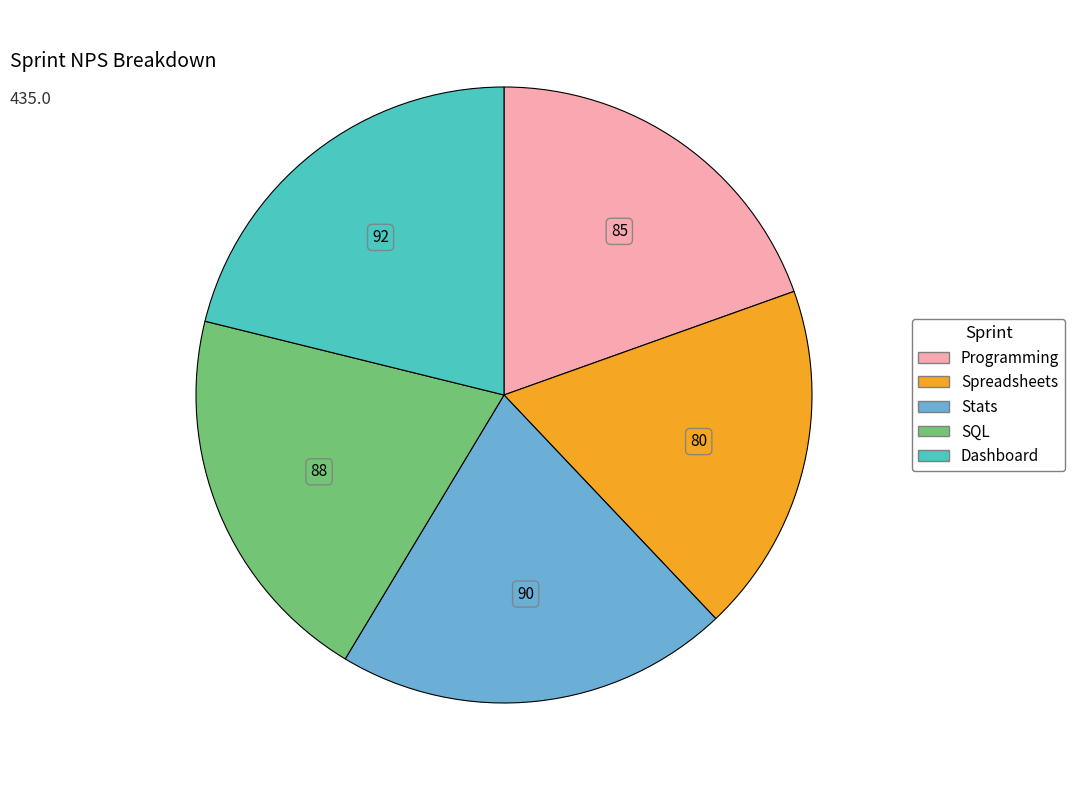

Which slice is the smallest?

Spreadsheets